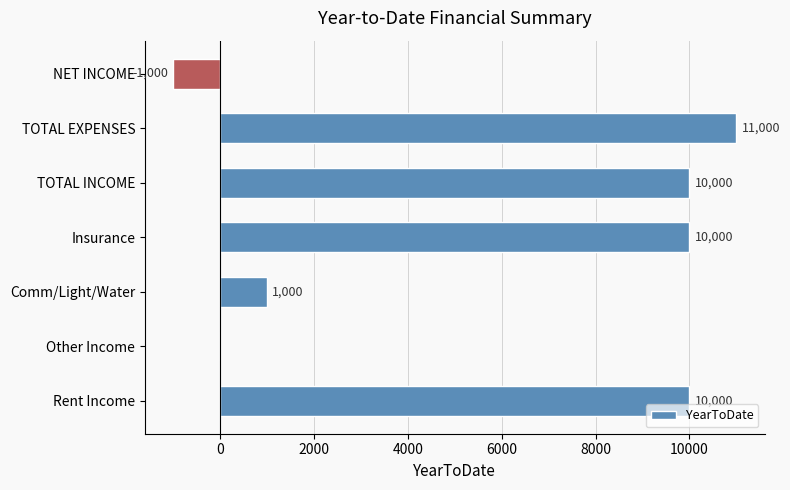

What is the change in value from Other Income to NET INCOME?

-1000